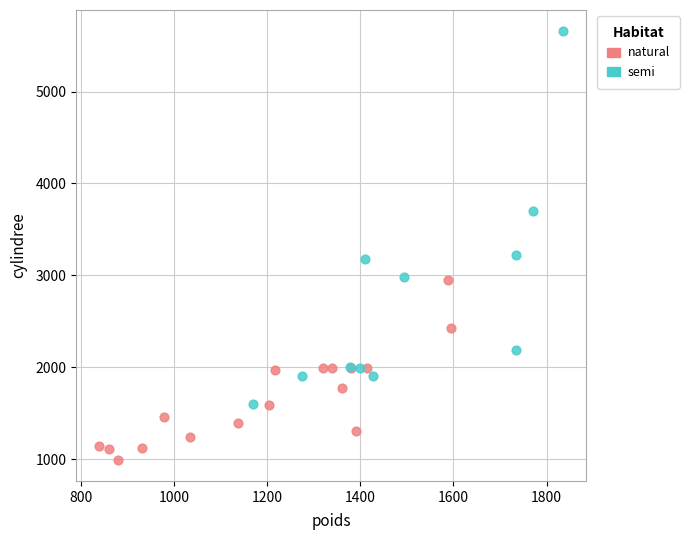

Which series has the largest Y range (max minus min)?

semi